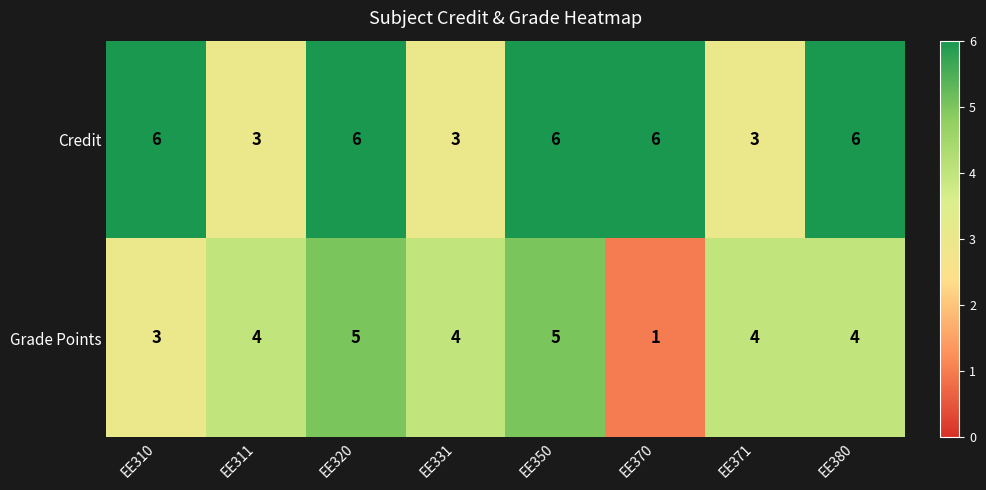

Rank the series by their maximum value, from lowest to highest.

Grade Points, Credit